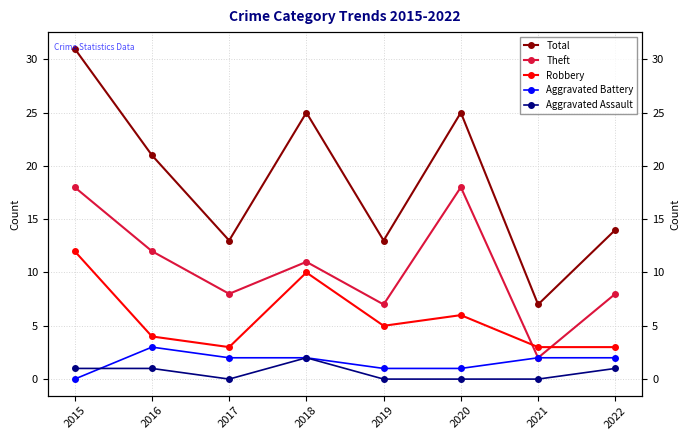

How many interior local peaks does the Theft series have?

2